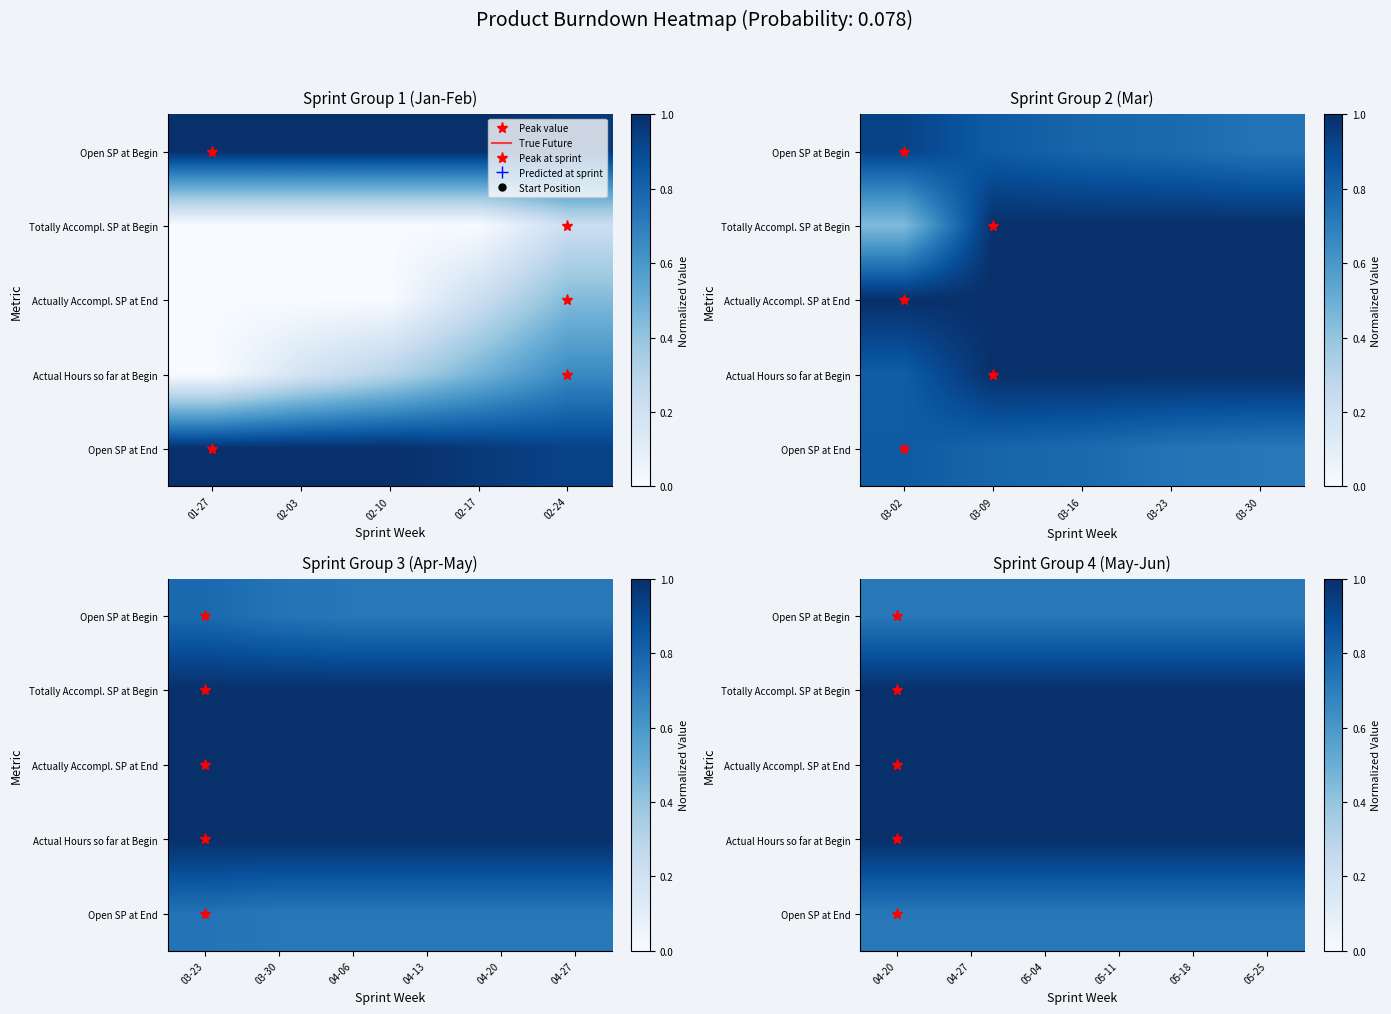

The Open SP at End series shows 0.4 at 05-11. True or false?

False